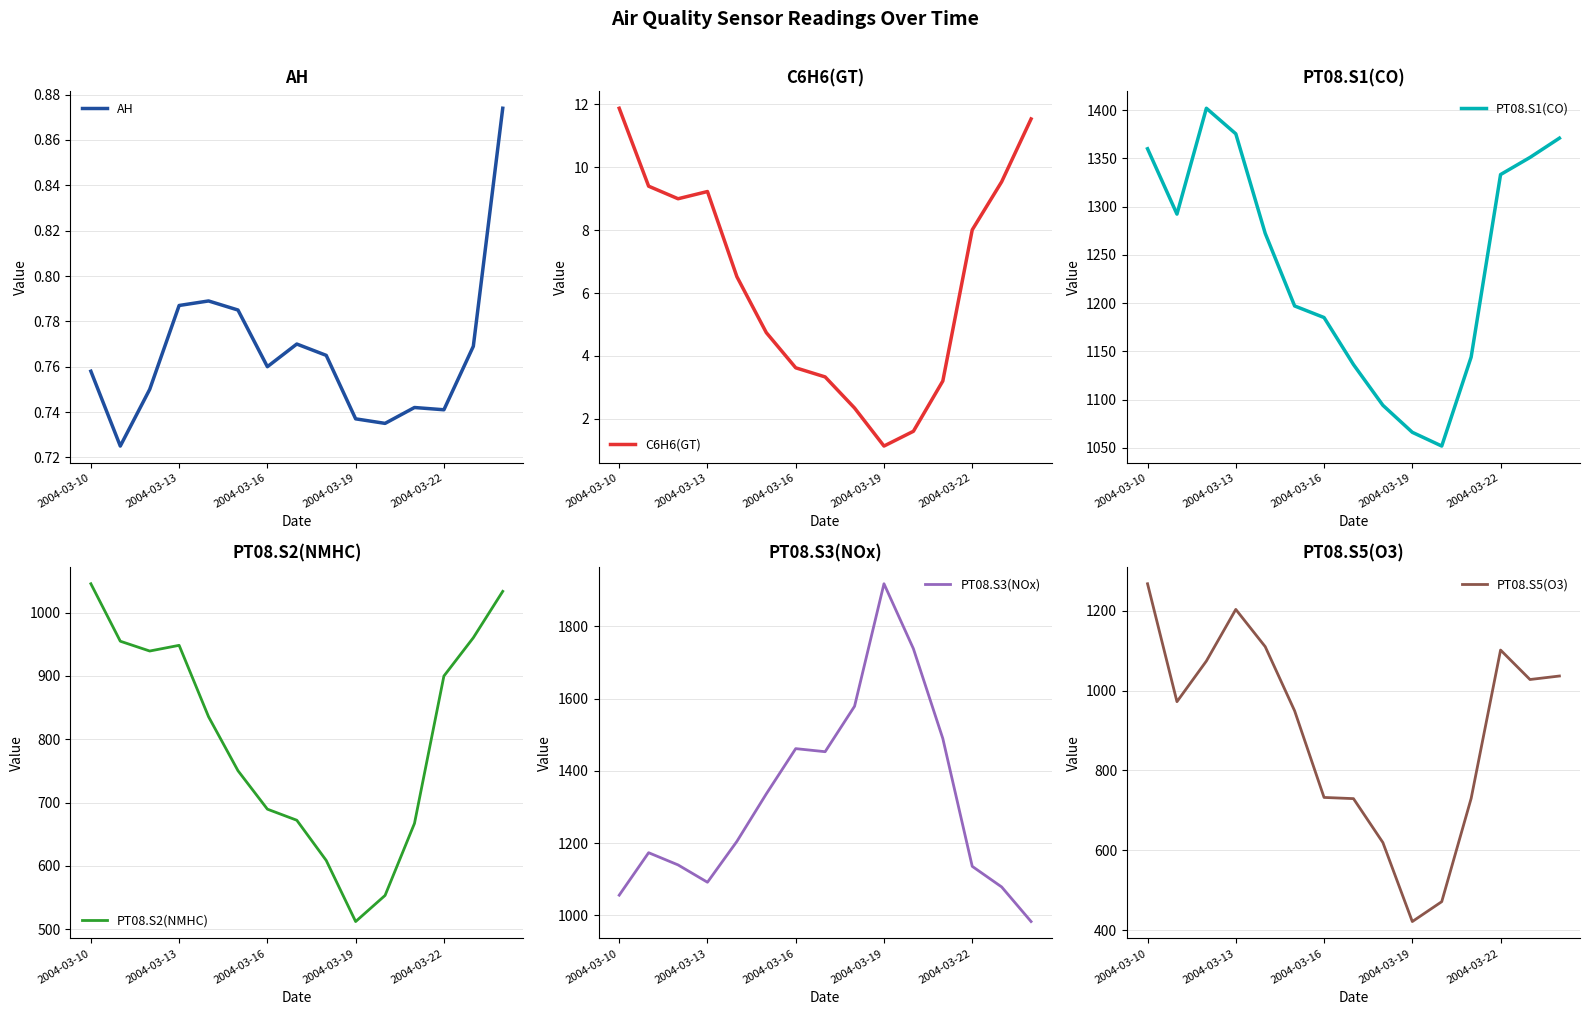

What is the sum of the PT08.S2(NMHC) values at 10 and 11?

1220.2